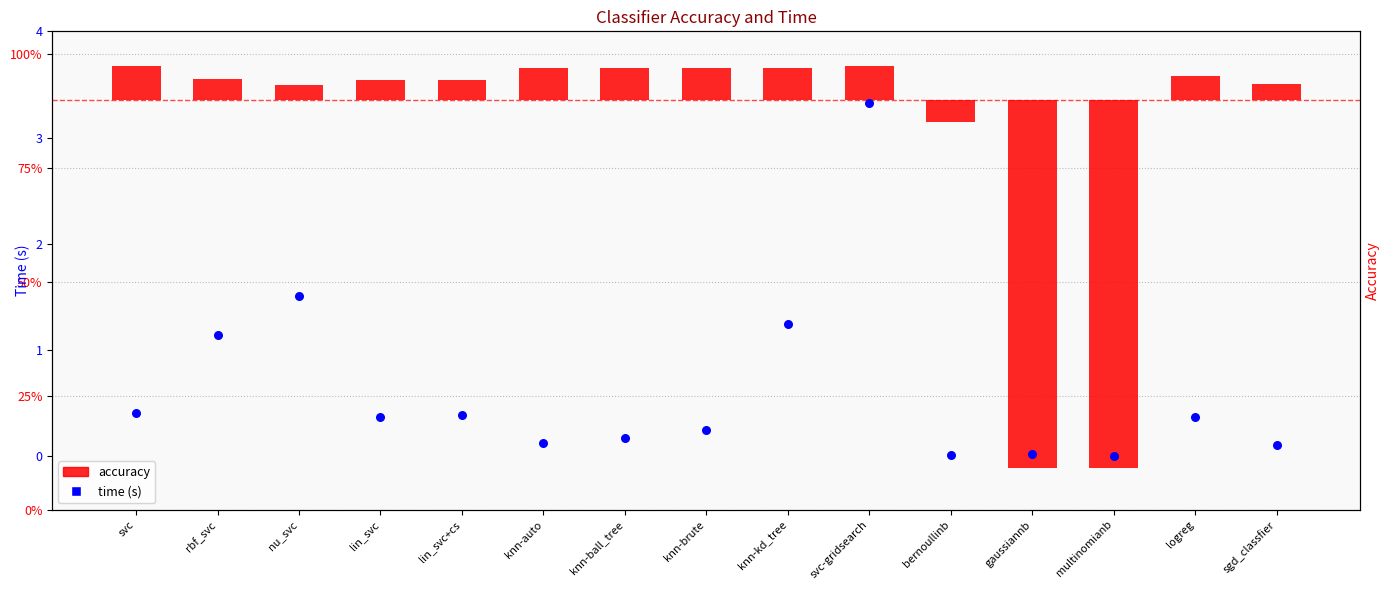

Which series has the largest total across all categories?

time (s)